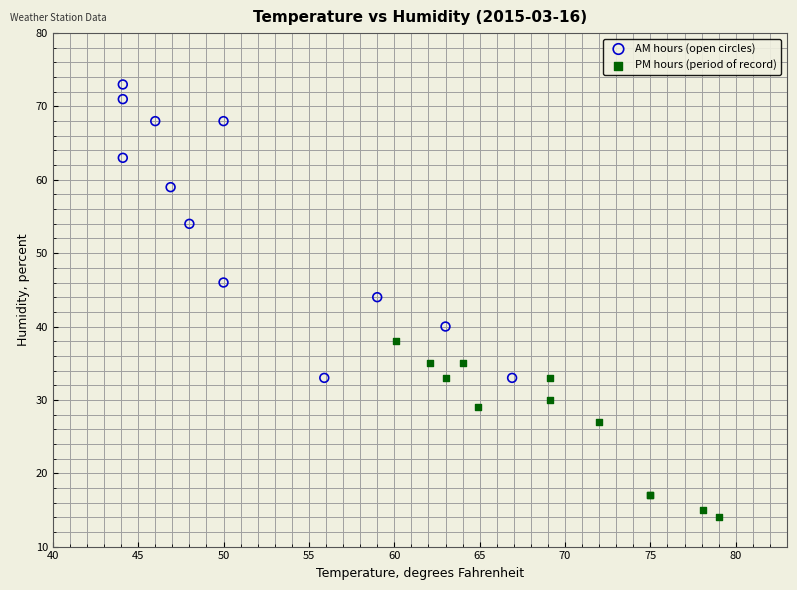

Which series has the widest spread of Y values?

AM hours (open circles)